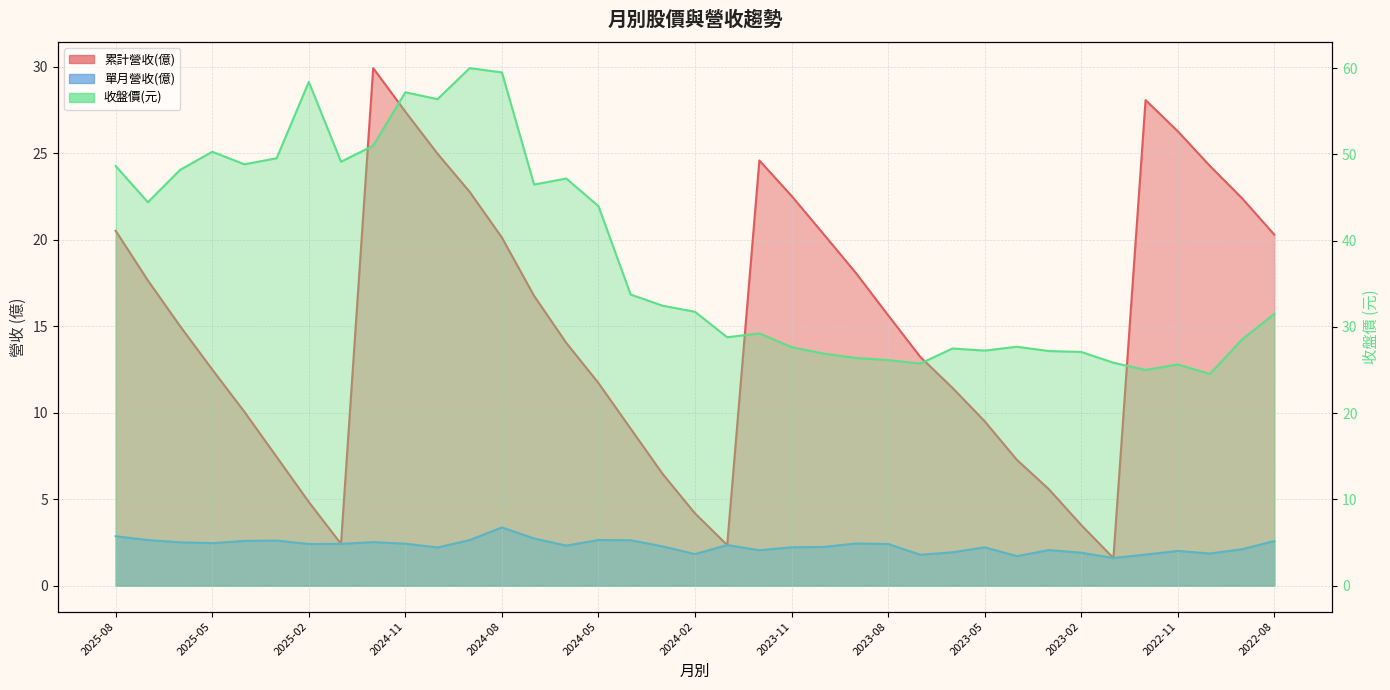

Where is the first local maximum for 收盤價?

2025-05